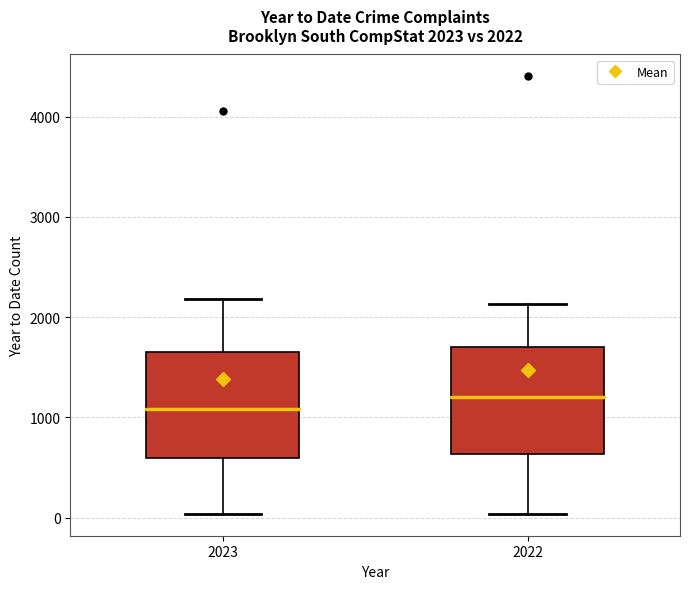

Which box has the highest median line?

2022